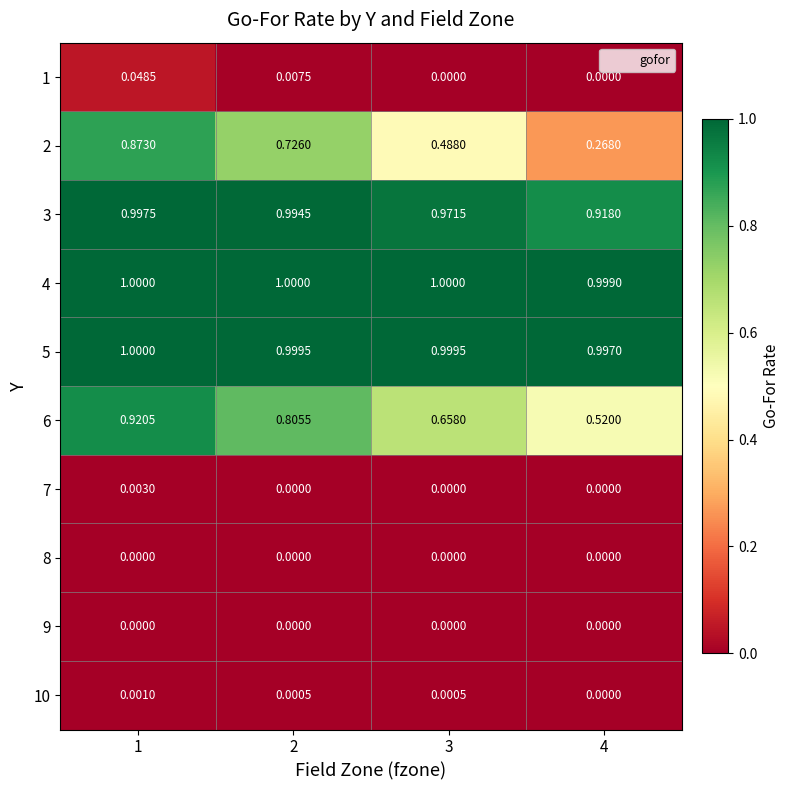

Is the value of 2 at 1 greater than the value of 6 at 3?

Yes